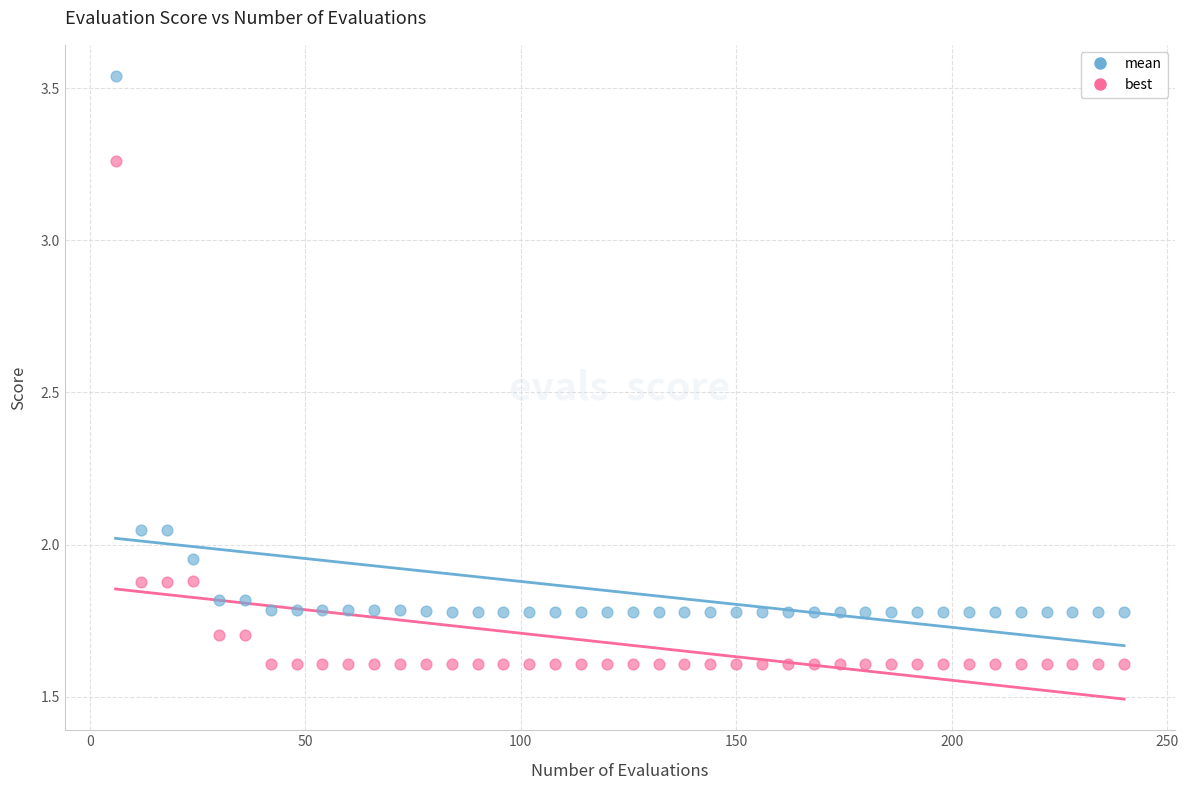

Across all data points, what is the range of Y values (max minus min)?

1.9